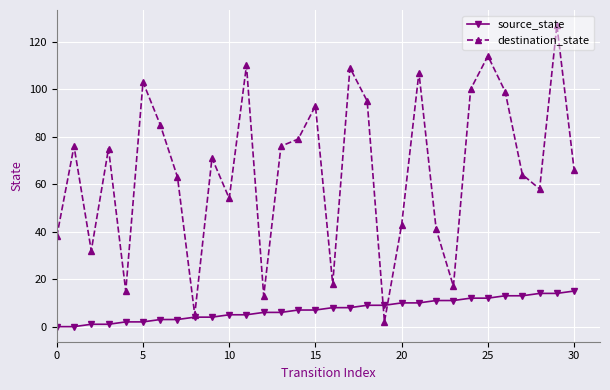

What is the difference between the second highest and minimum values in the destination_state series?

112